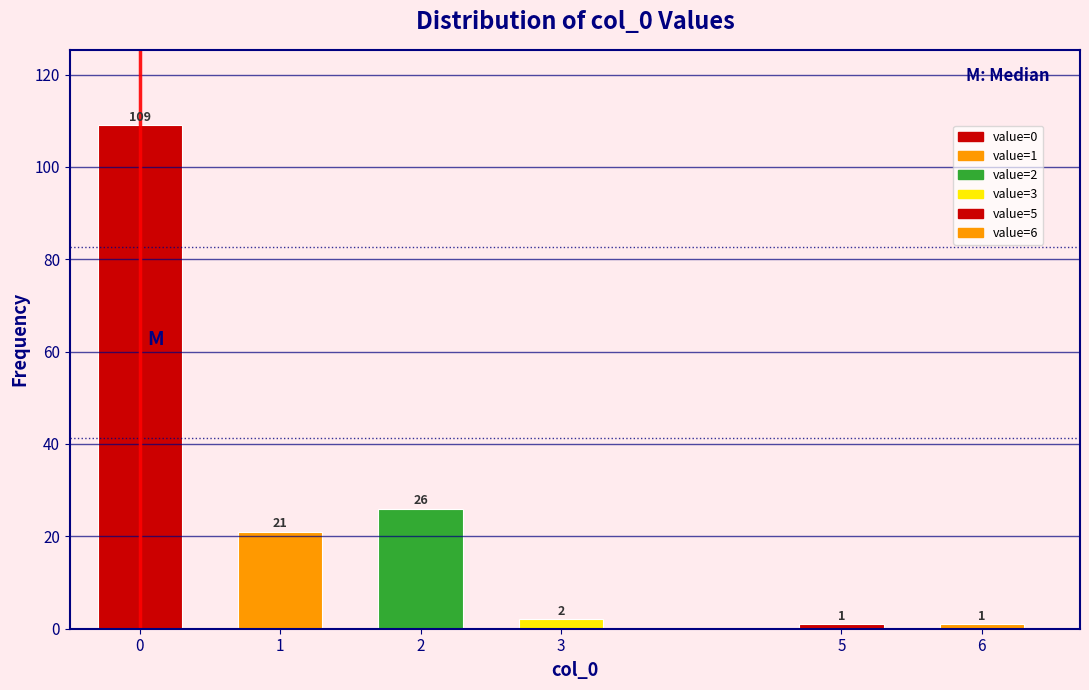

Reading right to left, list all the values displayed in this chart.

1	1	2	26	21	109